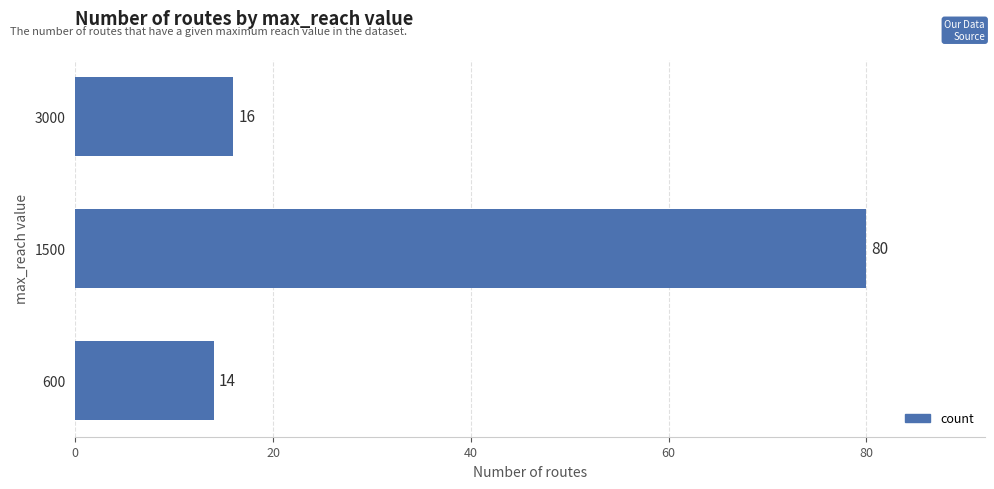

Are the bars grouped side by side (vs. stacked)?

No